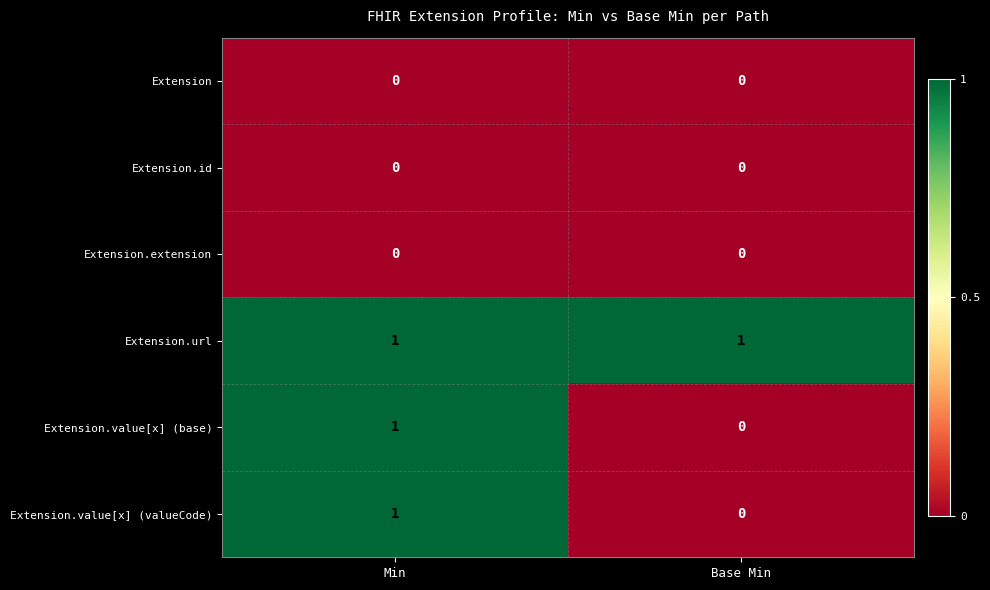

List the labels in order of Extension.value[x] (base) value, largest first.

Min, Base Min